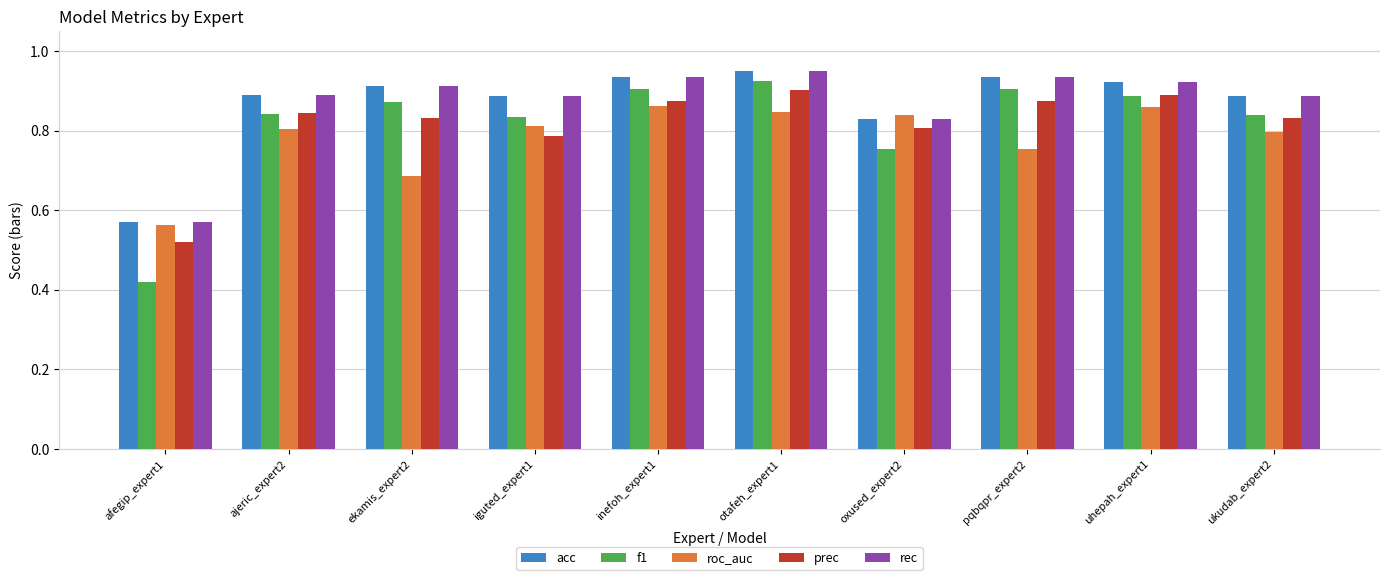

True or false: roc_auc has a value of 0.2 at afegip_expert1.

False